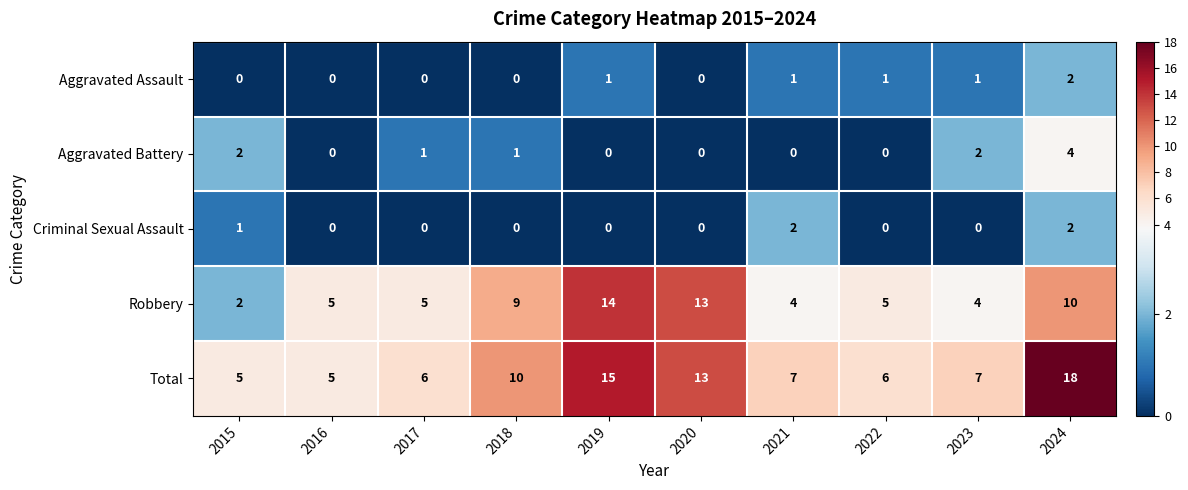

Which label corresponds to the largest value in the chart?

2024